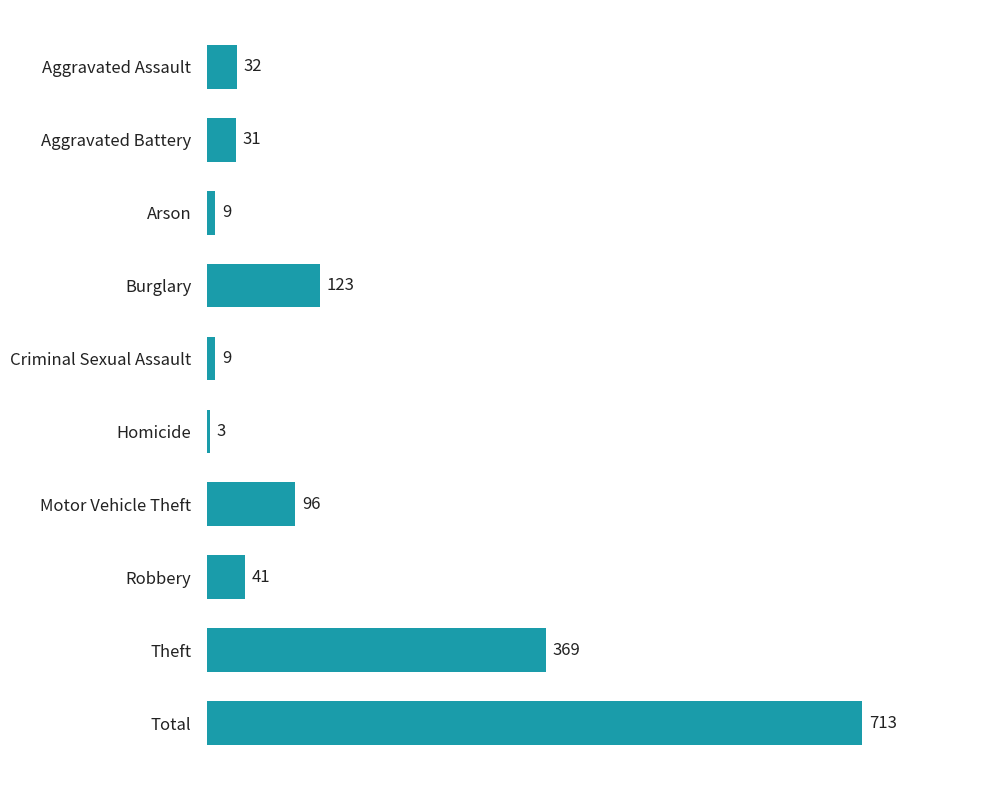

Count the number of categories in the chart.

10